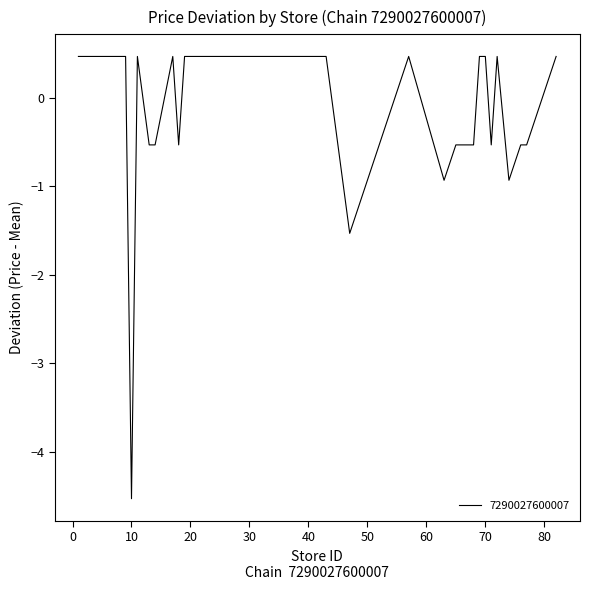

True or false: the data has more than 2 interior local peaks.

True